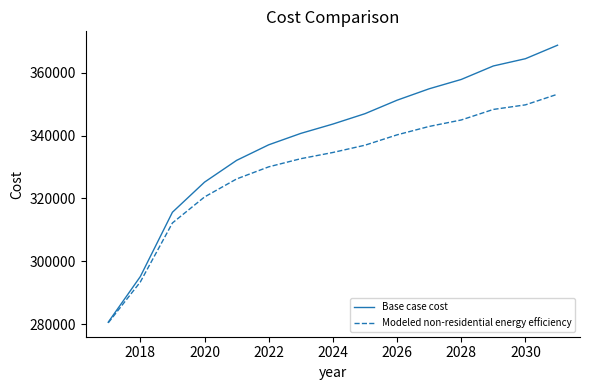

Which series has the largest total across all categories?

Base case cost